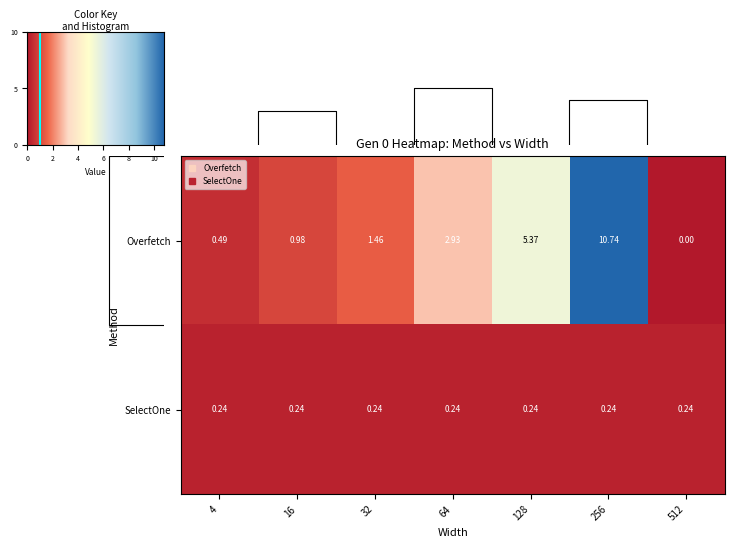

How many positive values does the Overfetch series have?

6